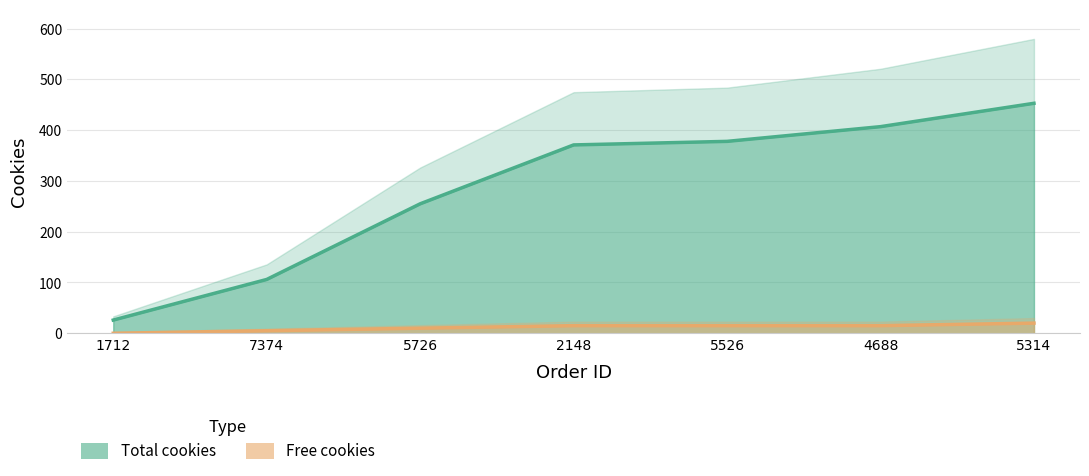

Reading left to right, what are all the values shown in this chart?

Total cookies: 1712=26	7374=106	5726=255	2148=371	5526=378	4688=407	5314=453
Free cookies: 1712=0	7374=5	5726=10	2148=15	5526=15	4688=15	5314=20